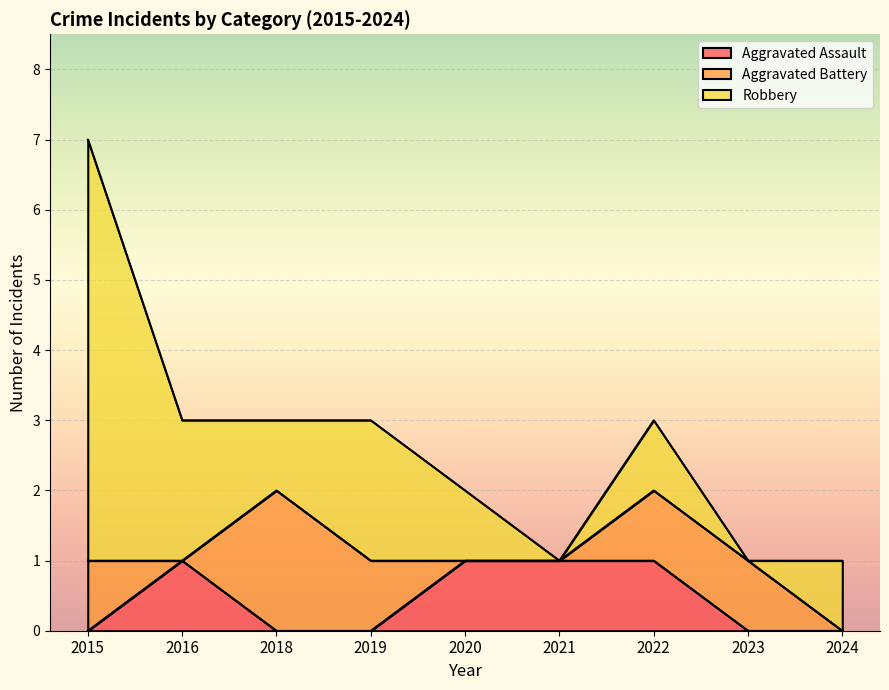

What is the sum of the Aggravated Assault values at 2016 and 2023?

1